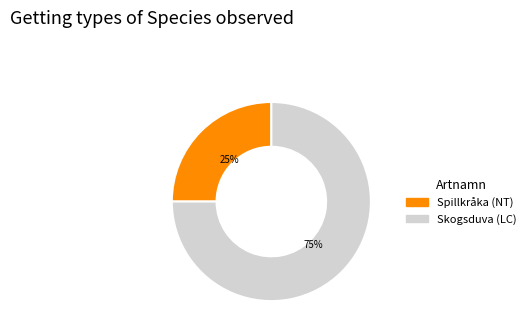

Rank the categories by value from lowest to highest.

Spillkråka (NT), Skogsduva (LC)